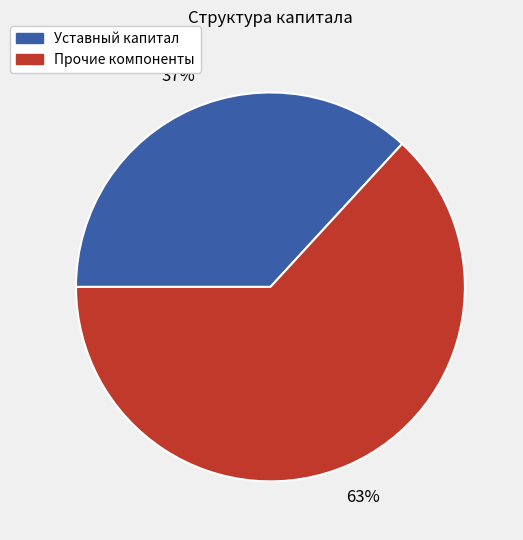

To the nearest percent, what is the average slice percentage?

50%